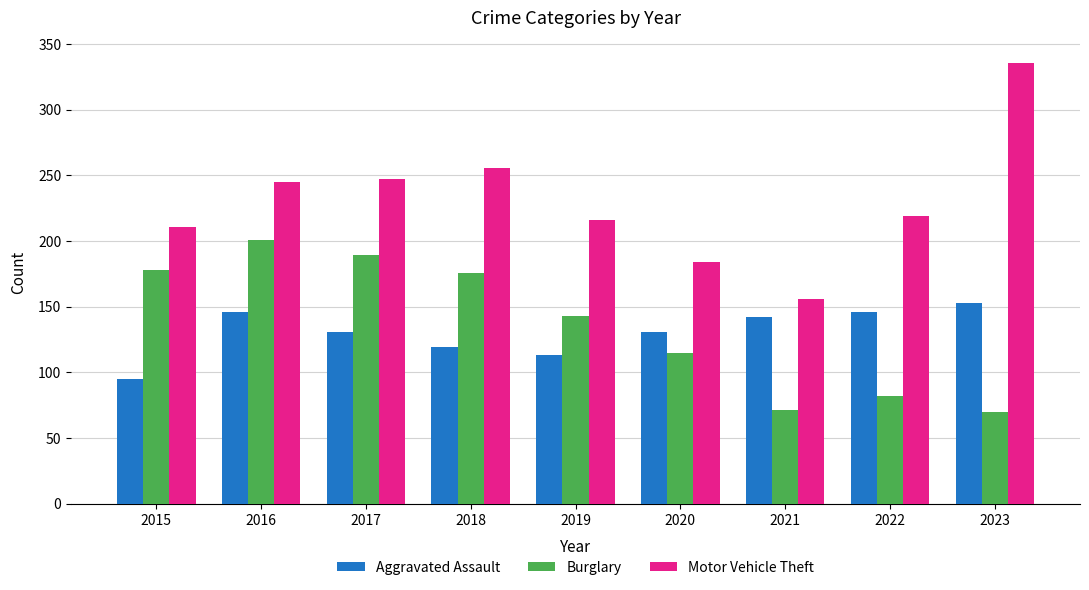

How many groups of bars are there?

9